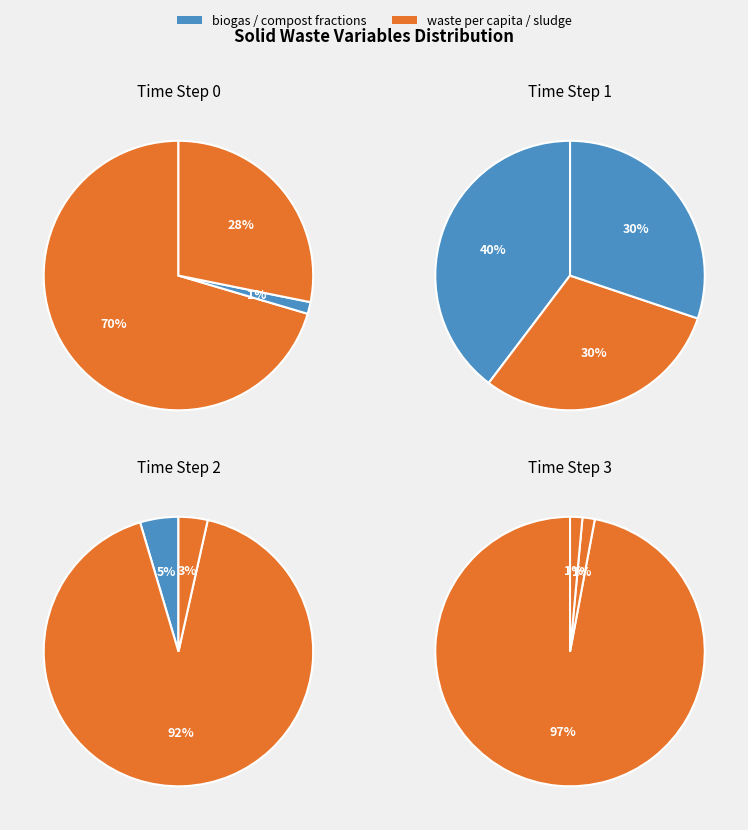

Do frac_waso_compost_yard and frac_waso_biogas_sludge together represent more than half of the pie?

No